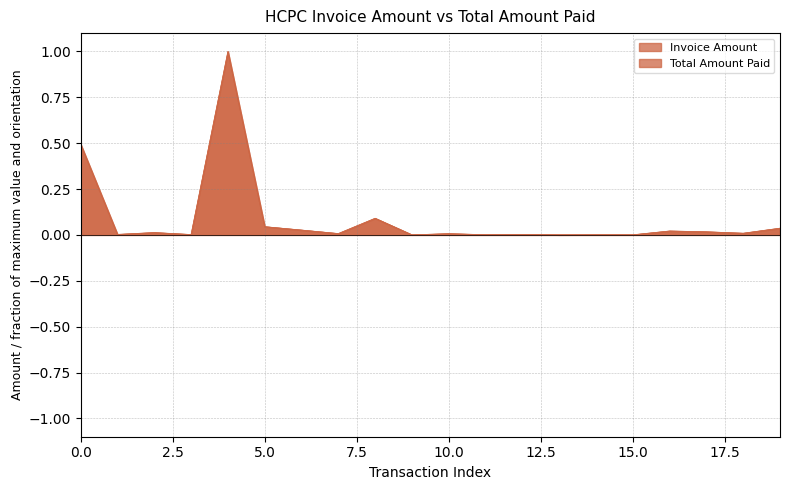

Between 16 and 13, which is larger?

16